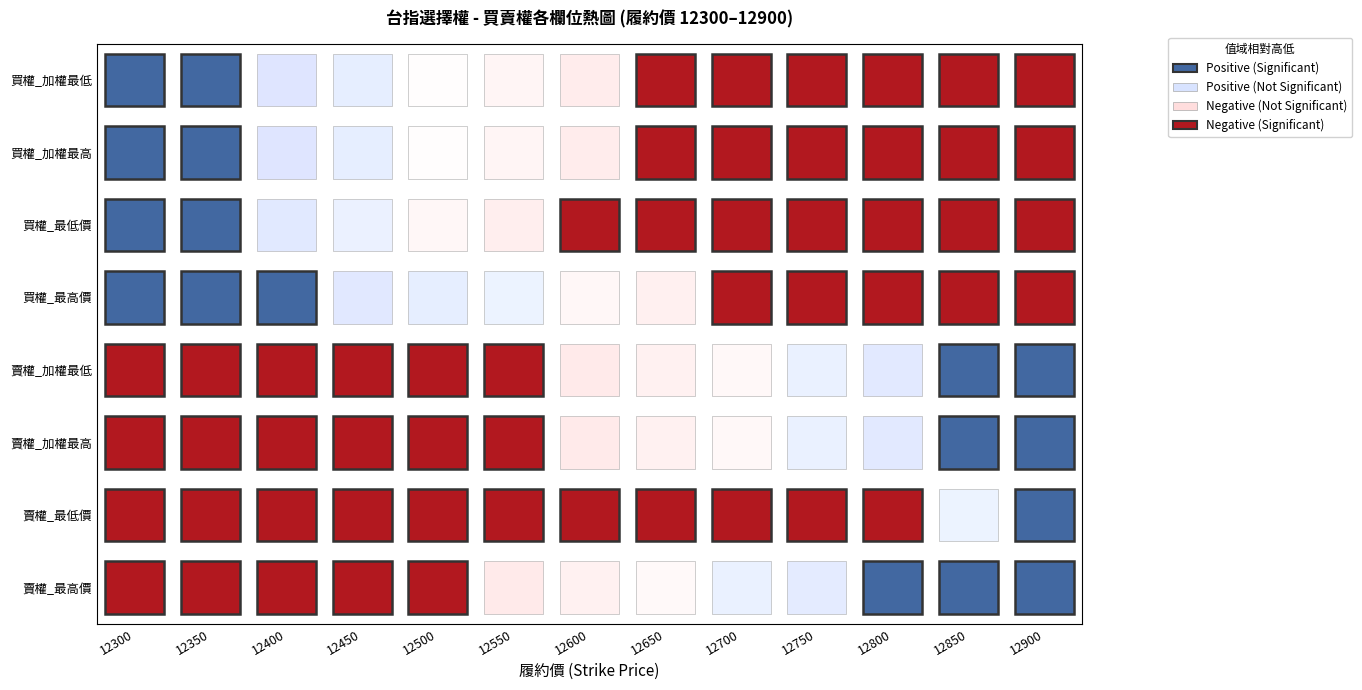

What is the maximum value shown in the chart?

525.0